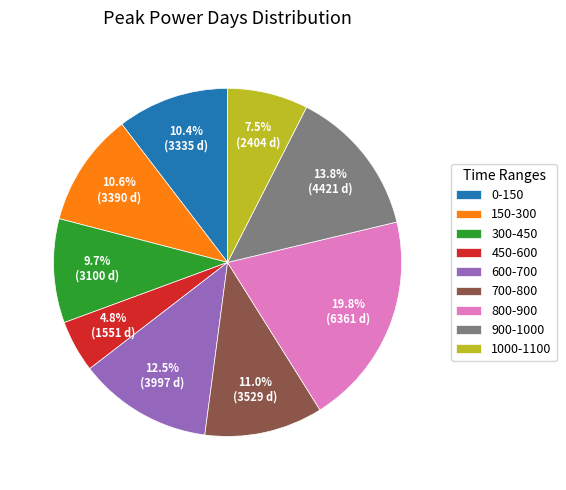

What is the largest slice in the pie chart?

800-900